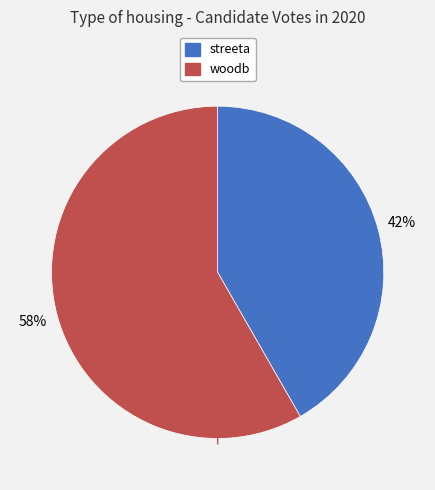

Combined, do woodb and streeta account for over 50%?

Yes